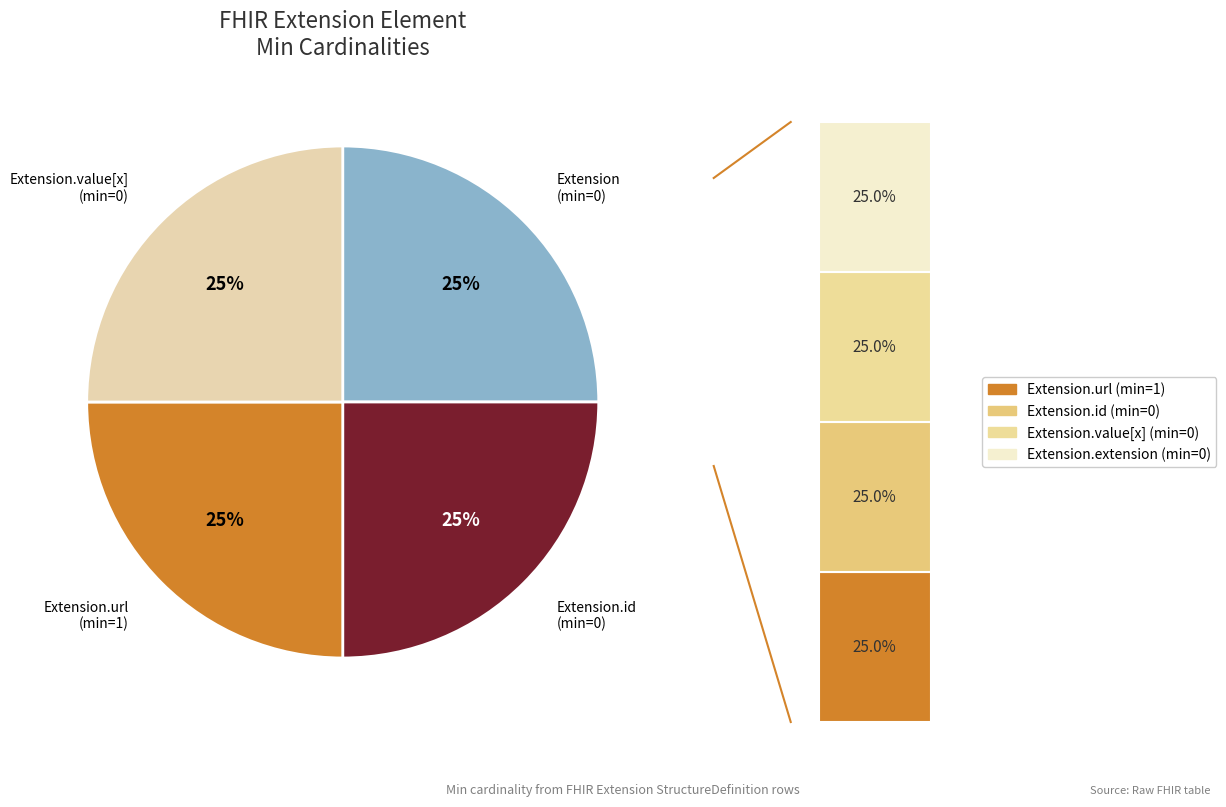

Is there any slice that represents more than half of the pie?

No